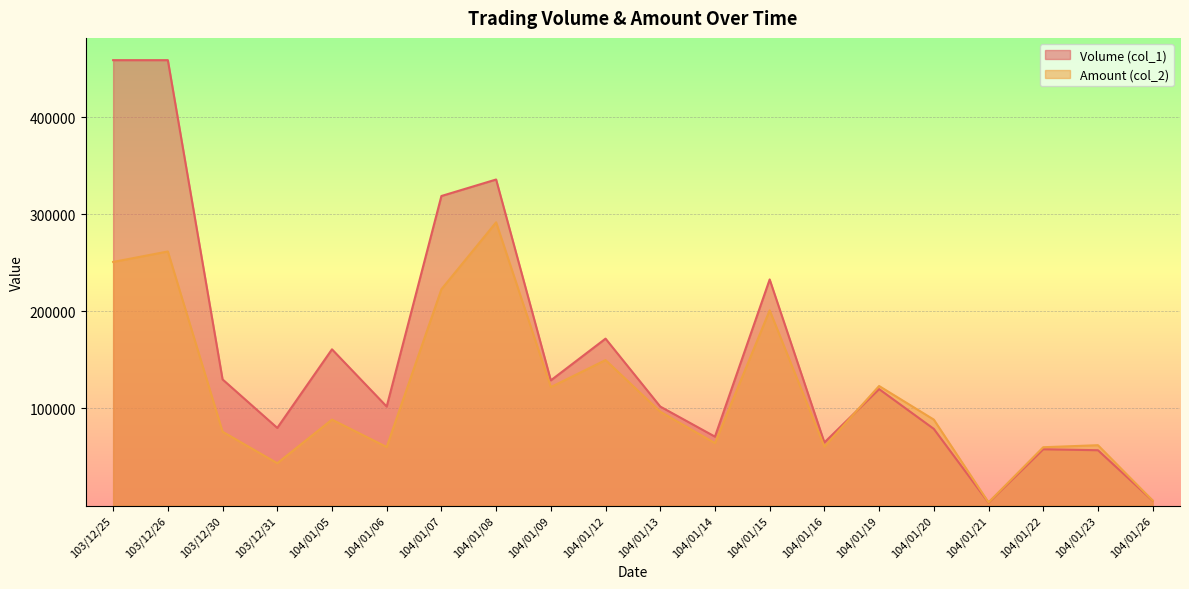

Reading left to right, transcribe all the data shown in this chart.

Volume (col_1): 103/12/25=459000	103/12/26=459000	103/12/30=130000	103/12/31=80000	104/01/05=161000	104/01/06=102000	104/01/07=319000	104/01/08=336000	104/01/09=129000	104/01/12=172000	104/01/13=102000	104/01/14=71000	104/01/15=233000	104/01/16=65000	104/01/19=120000	104/01/20=79000	104/01/21=3000	104/01/22=58000	104/01/23=57000	104/01/26=5000
Amount (col_2): 103/12/25=251040	103/12/26=261830	103/12/30=76100	103/12/31=43600	104/01/05=88550	104/01/06=60330	104/01/07=222890	104/01/08=291870	104/01/09=122060	104/01/12=149910	104/01/13=96700	104/01/14=64340	104/01/15=201140	104/01/16=60700	104/01/19=123180	104/01/20=88550	104/01/21=3220	104/01/22=60080	104/01/23=62180	104/01/26=5200